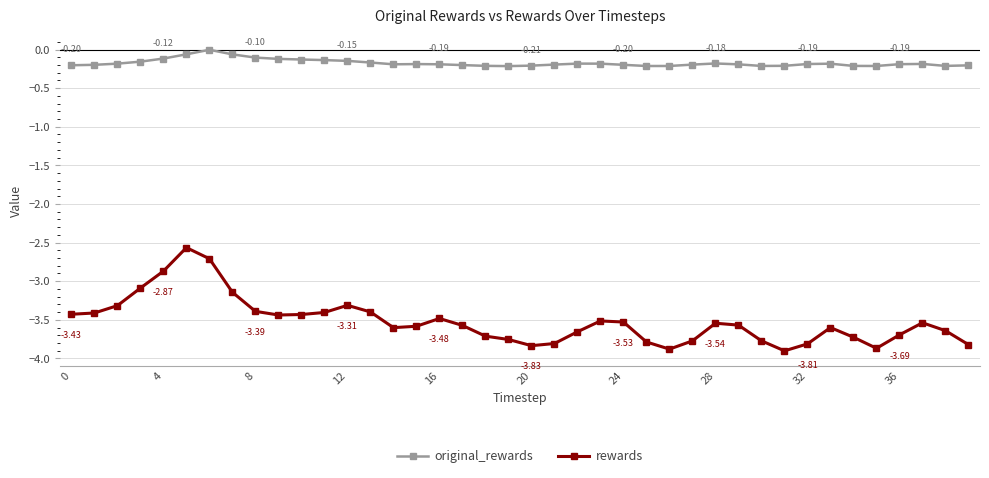

True or false: original_rewards and rewards cross at least once.

False